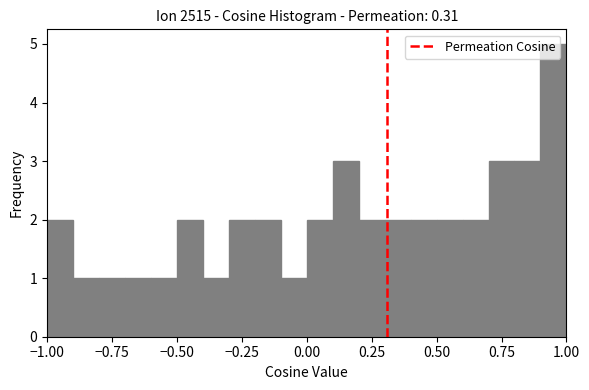

Around what value on the x-axis is the tallest bar? Give the approximate position of its centre, as read against the axis.

0.95